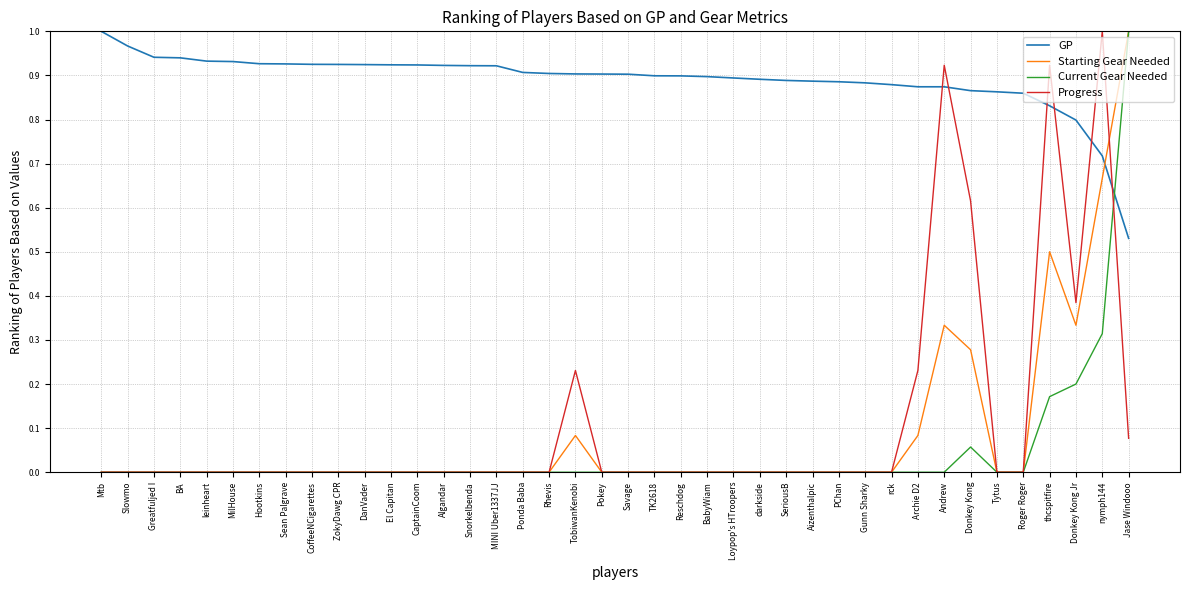

Is it true that GP equals 1.6 at Pokey?

False